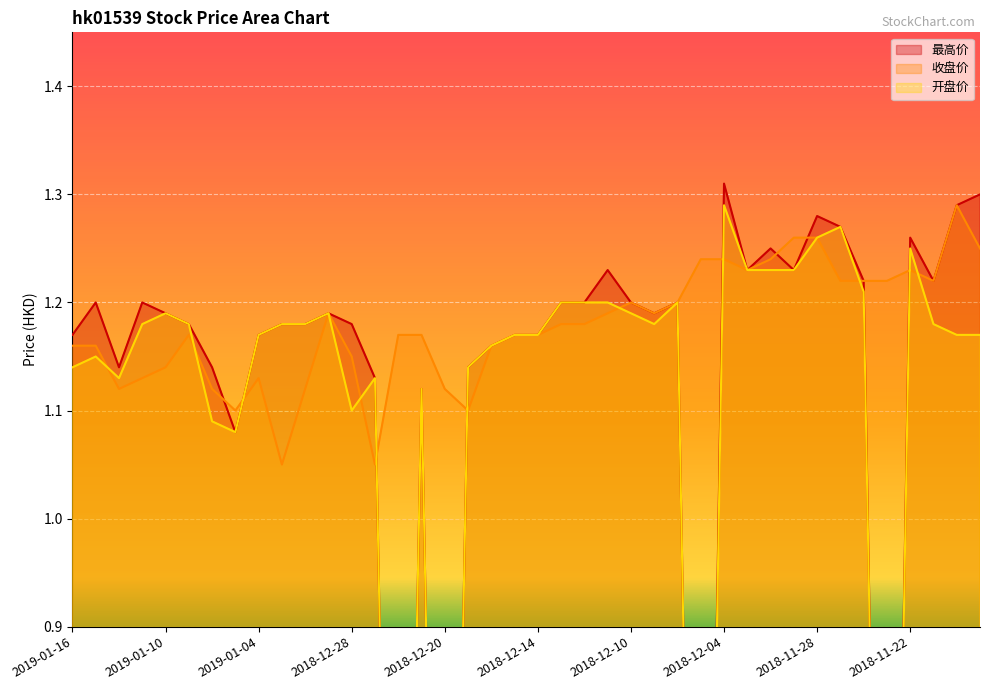

Rank the series by their maximum value, from lowest to highest.

收盘价, 开盘价, 最高价